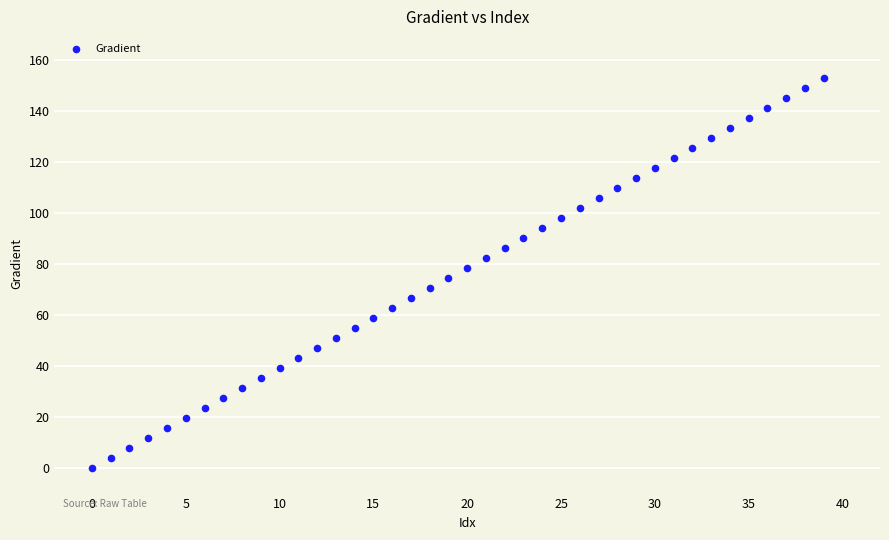

What is the range of Y values (max minus min)?

152.6